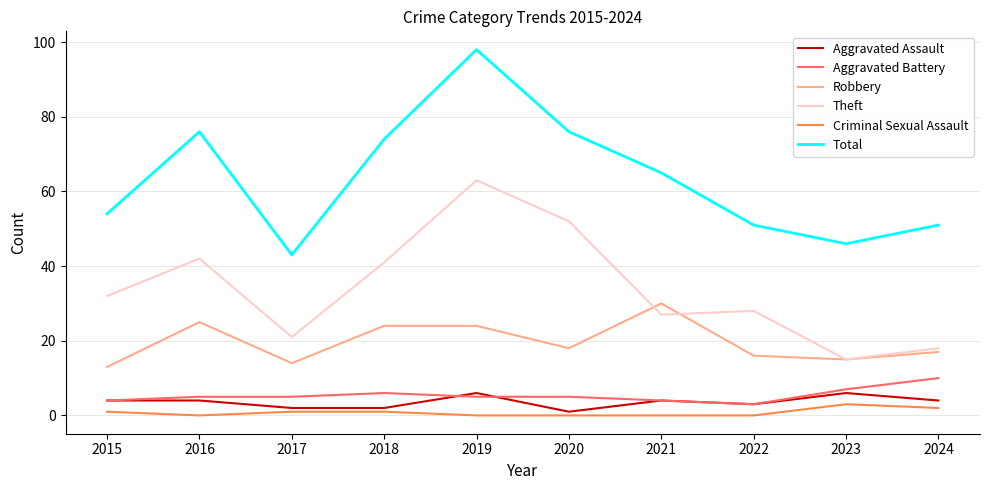

Between 2016 and 2017, which series saw the biggest shift?

Total